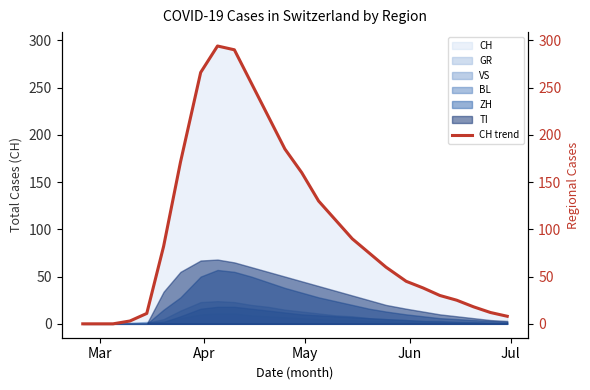

Reading left to right, list all the values displayed in this chart.

0	0	0	3	11	82	171	266	294	290	255	220	185	160	130	110	90	75	60	45	38	30	25	18	12	8